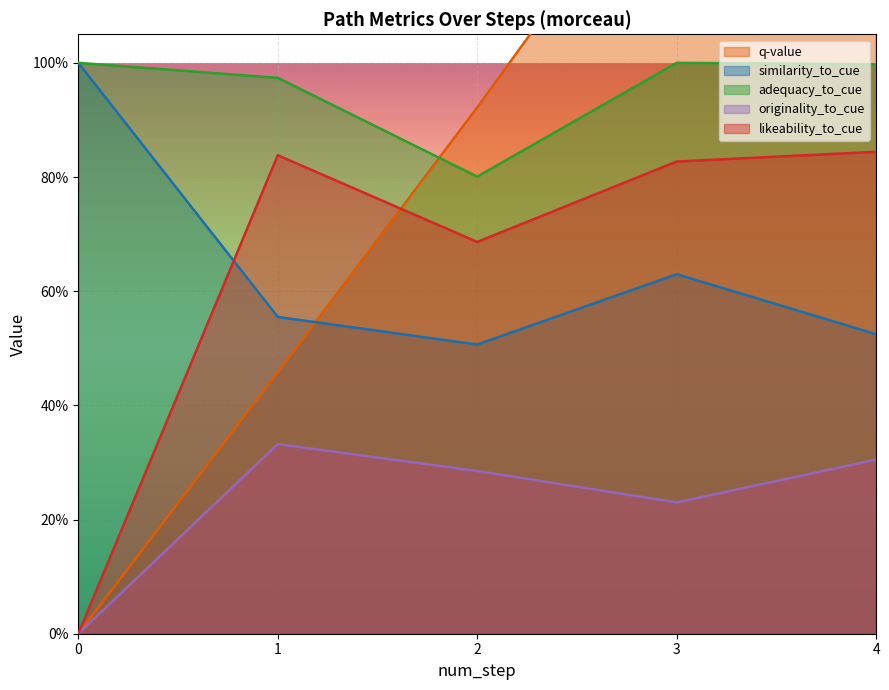

What is the difference between the second highest and second lowest values in the q-value series?

0.9